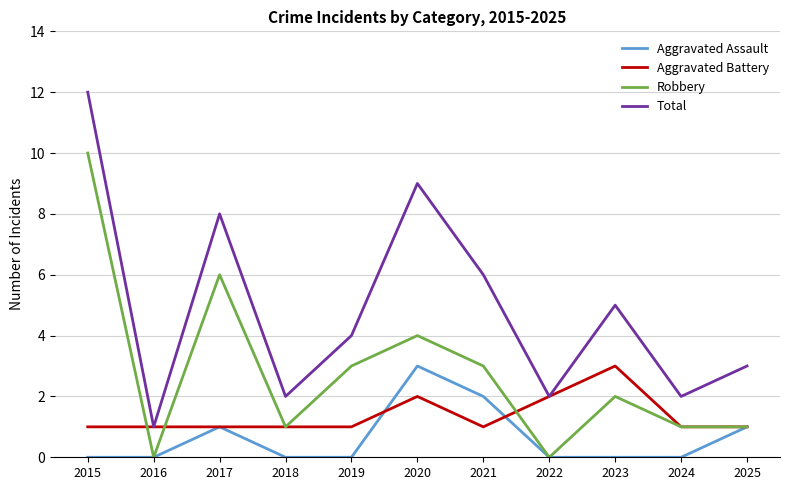

How many lines are shown in the chart?

4